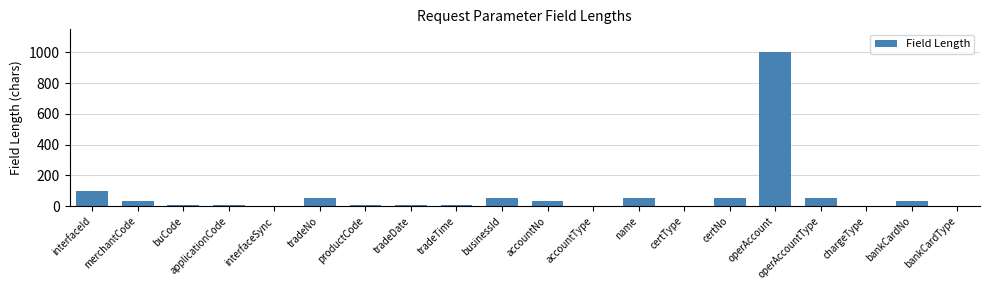

Is it true that the value at merchantCode is 32?

True